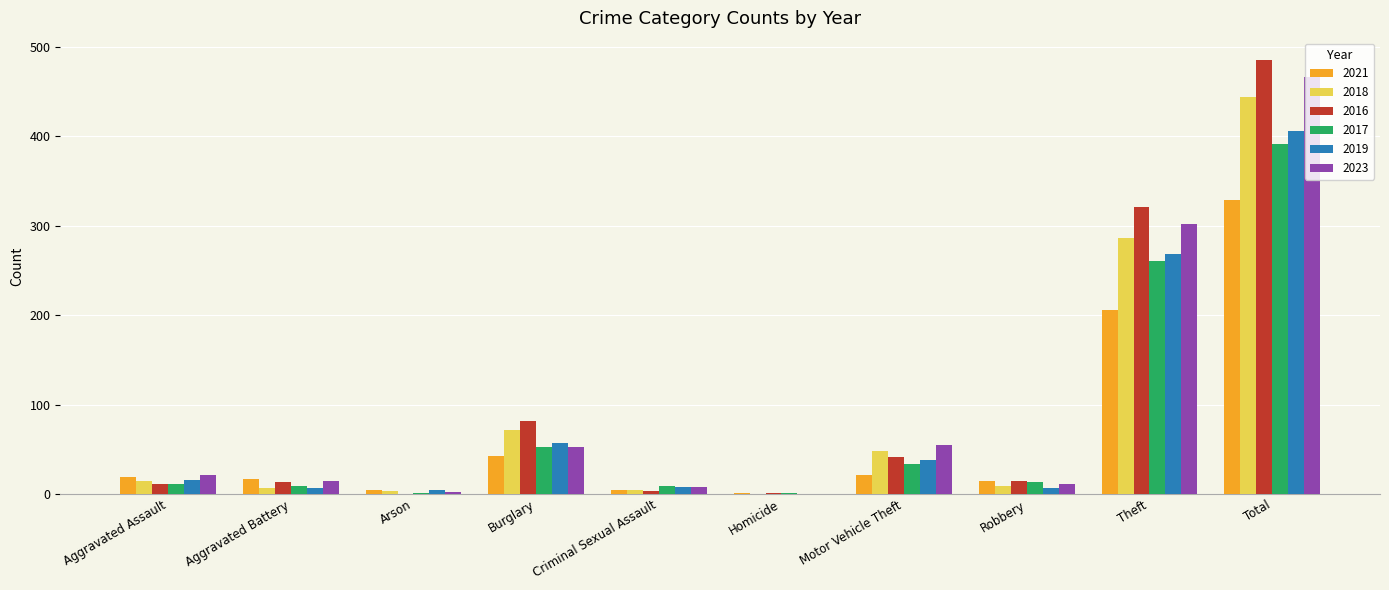

Is the value of 2017 at Burglary greater than the value of 2021 at Arson?

Yes